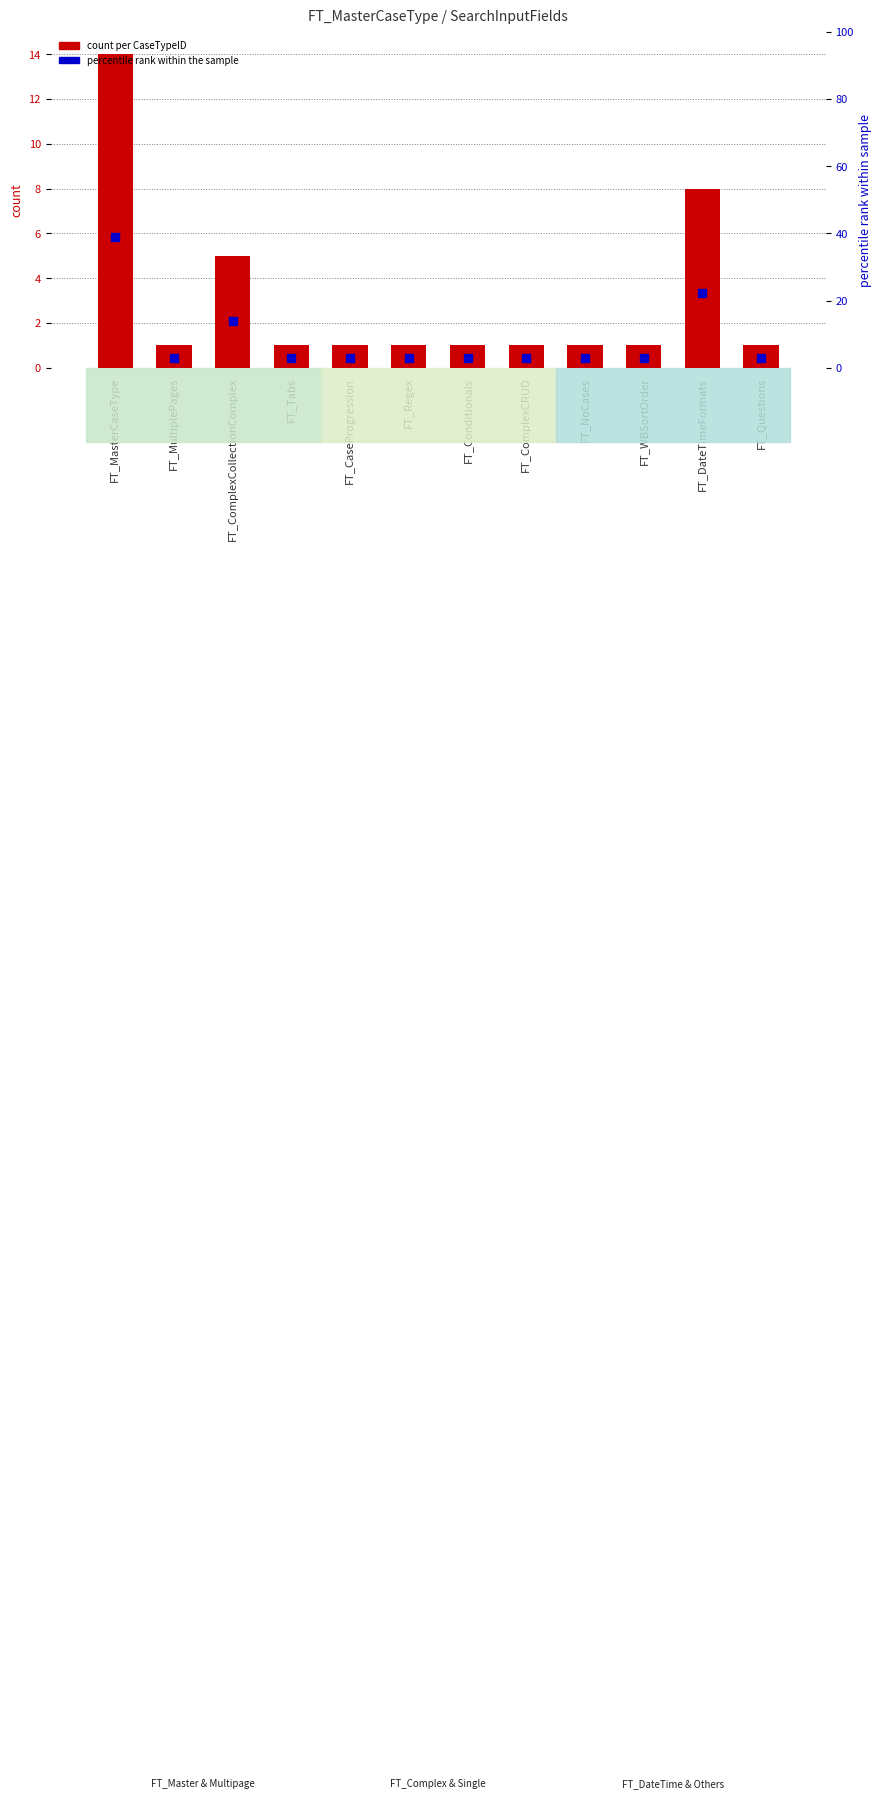

At which category is the sum across all series the highest?

FT_MasterCaseType